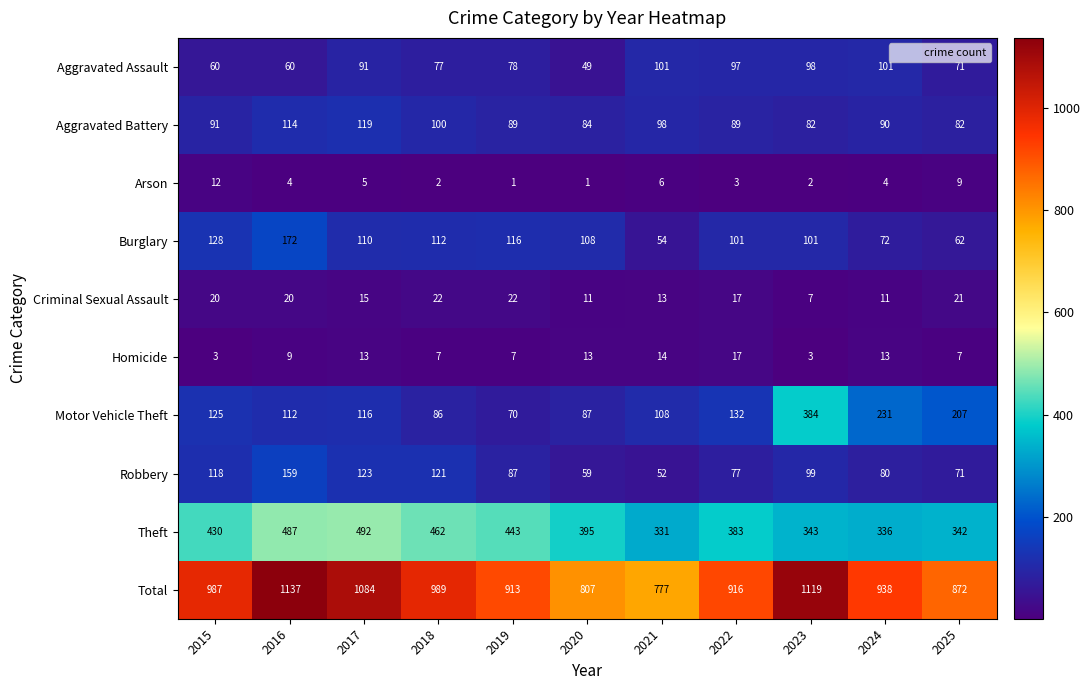

At 2015, list the series in order from largest to smallest.

Total, Theft, Burglary, Motor Vehicle Theft, Robbery, Aggravated Battery, Aggravated Assault, Criminal Sexual Assault, Arson, Homicide